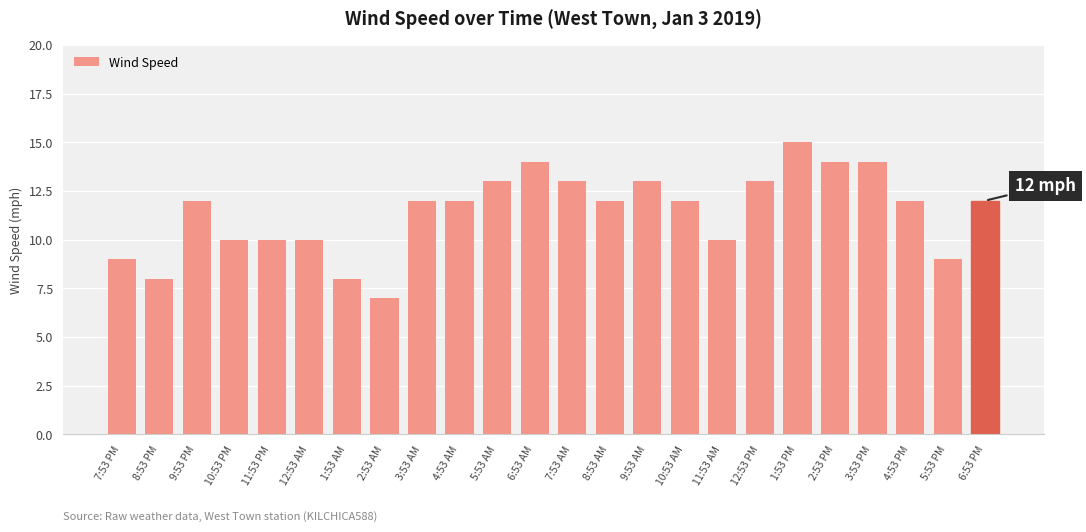

Which label corresponds to the largest value in the chart?

1:53 PM